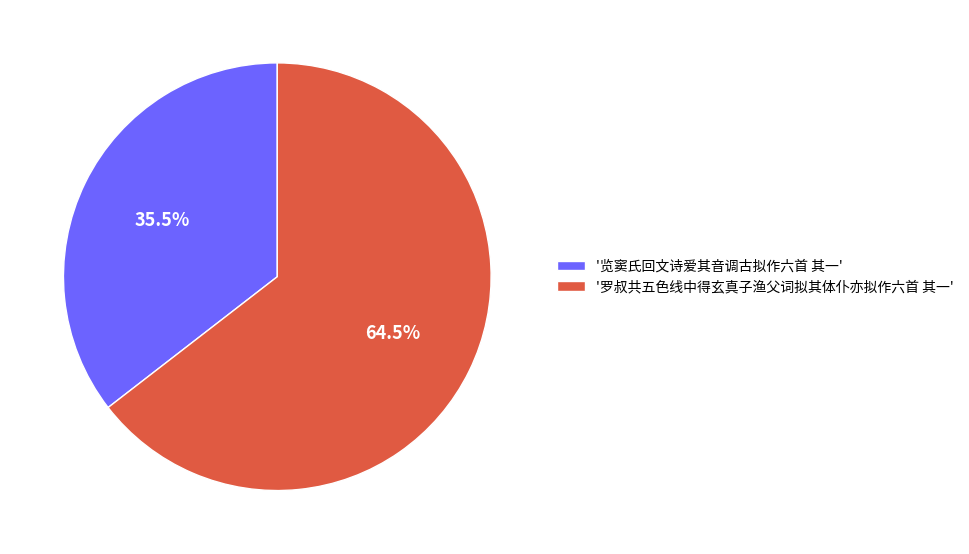

To the nearest percent, what is the average slice percentage?

50%